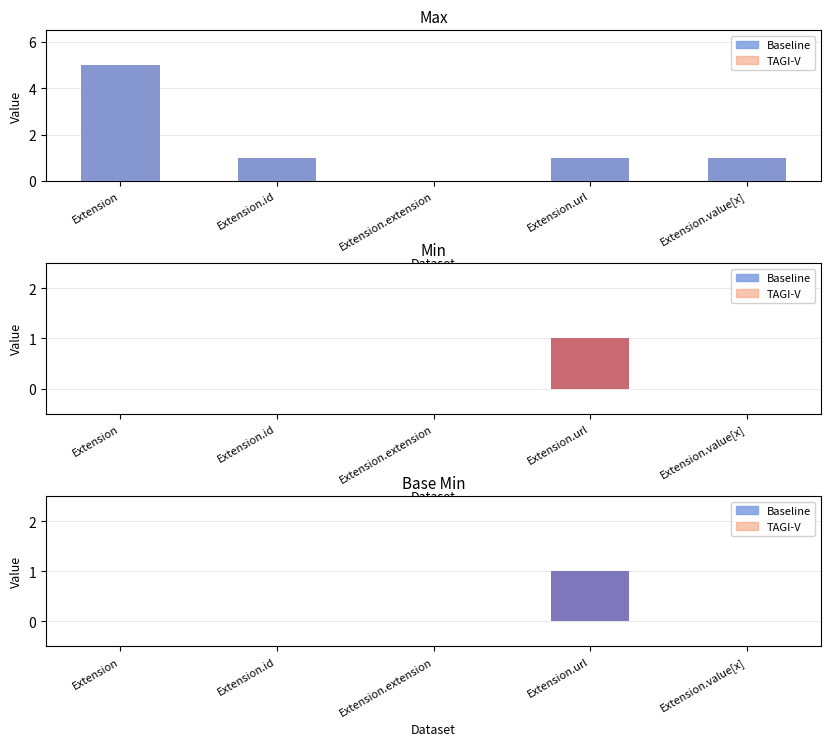

How many data points does each series have?

5